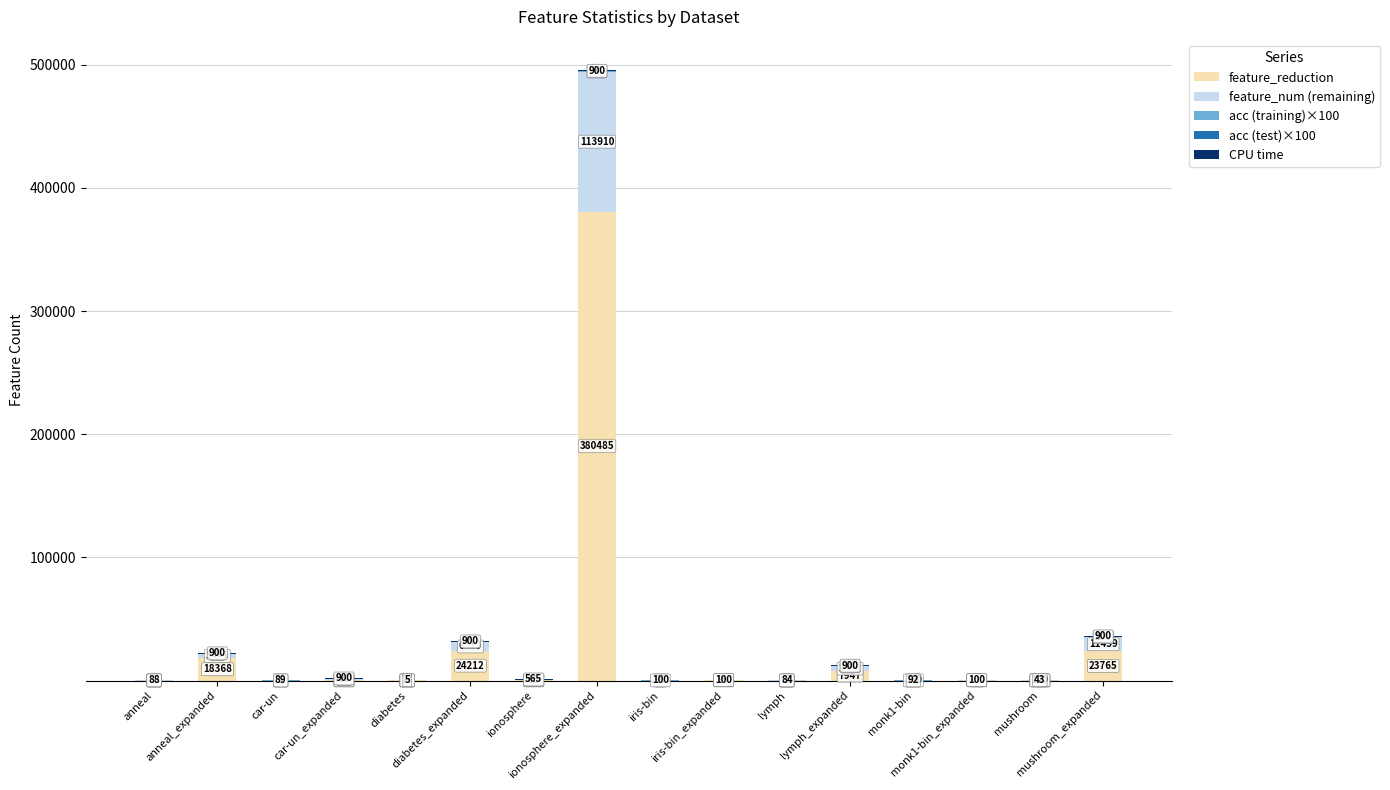

What is the maximum value for feature_reduction?

380485.0